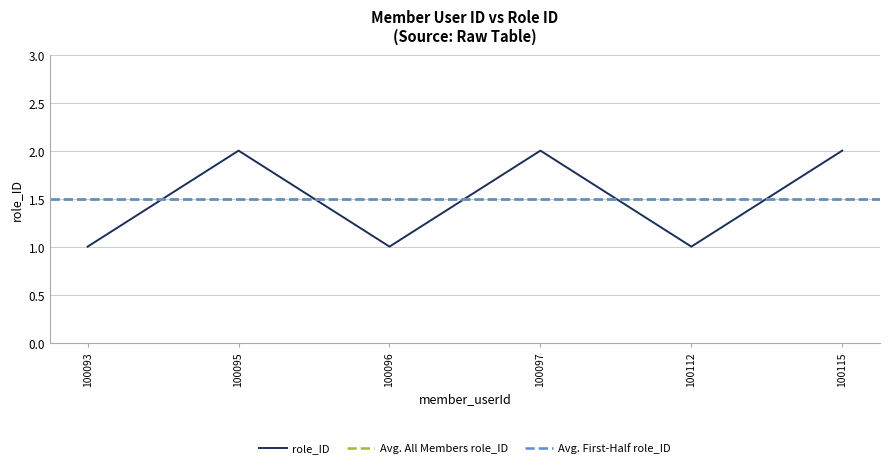

Does the chart display data point markers on the line(s)?

No